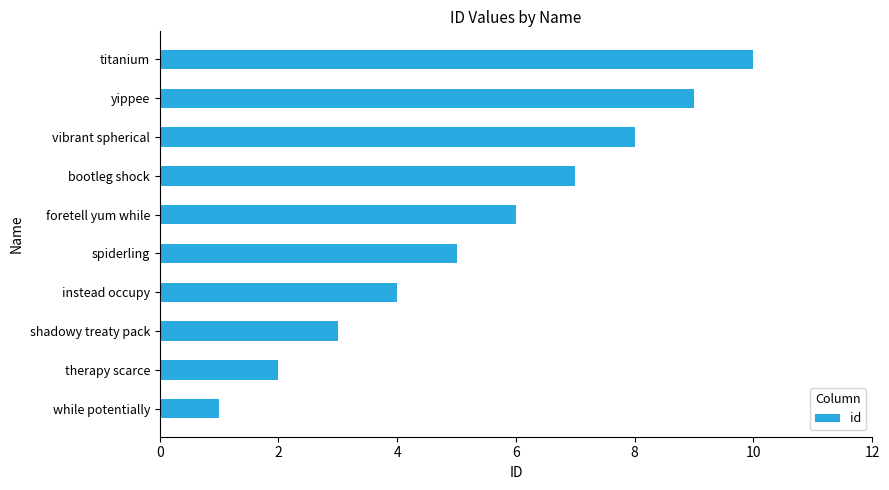

Approximately how many times larger is the value at vibrant spherical compared to while potentially?

8.0